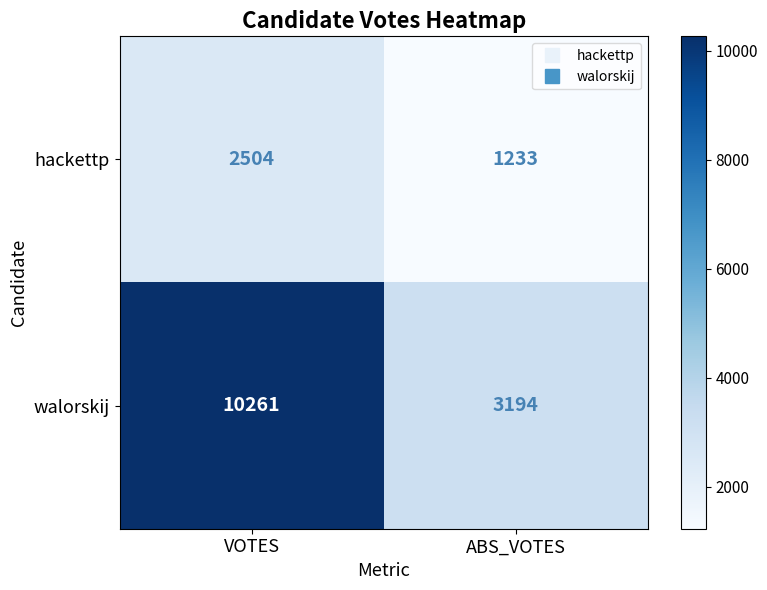

Where is walorskij nearest to the value 6727?

ABS_VOTES